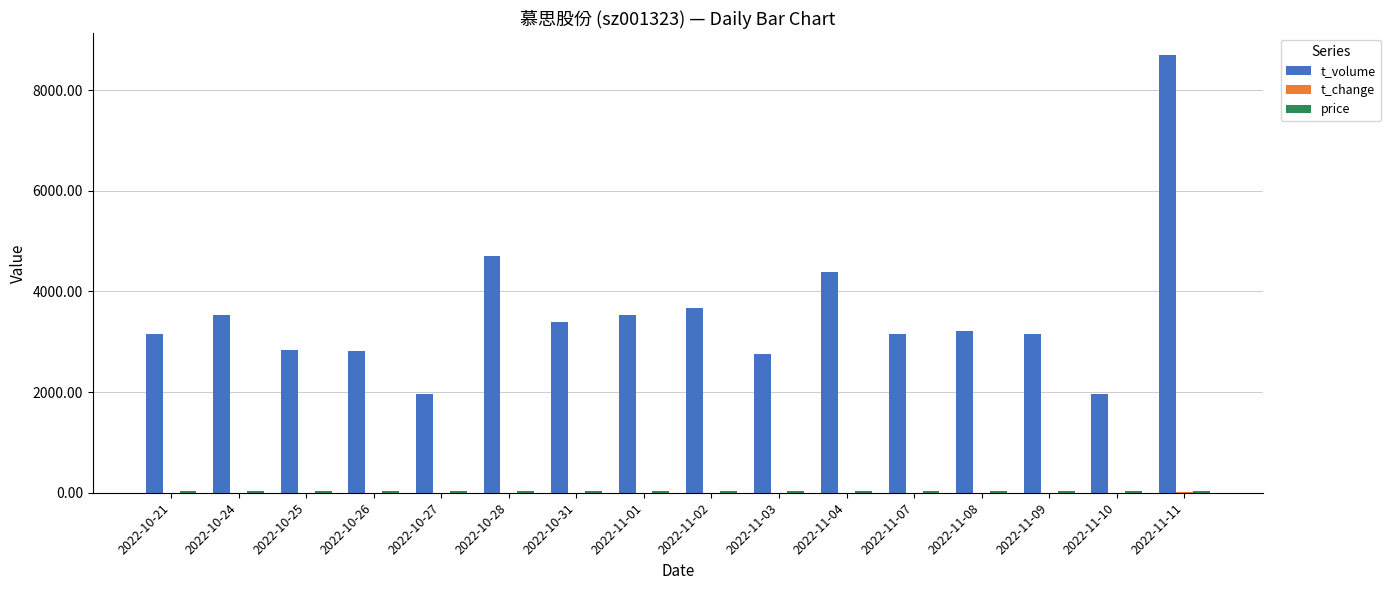

At which category is the sum across all series the highest?

2022-11-11